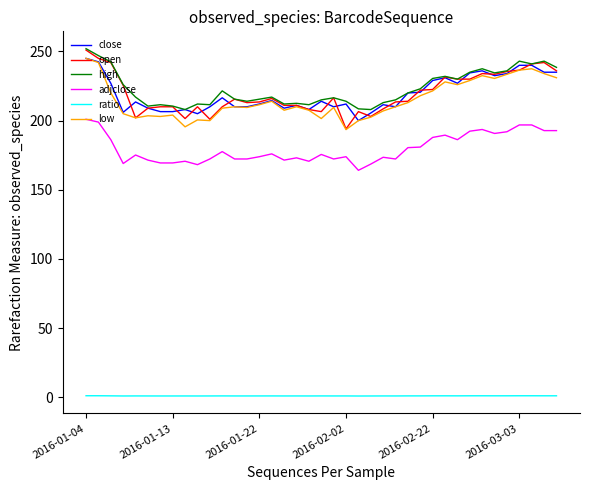

True or false: high and ratio intersect in this chart.

False